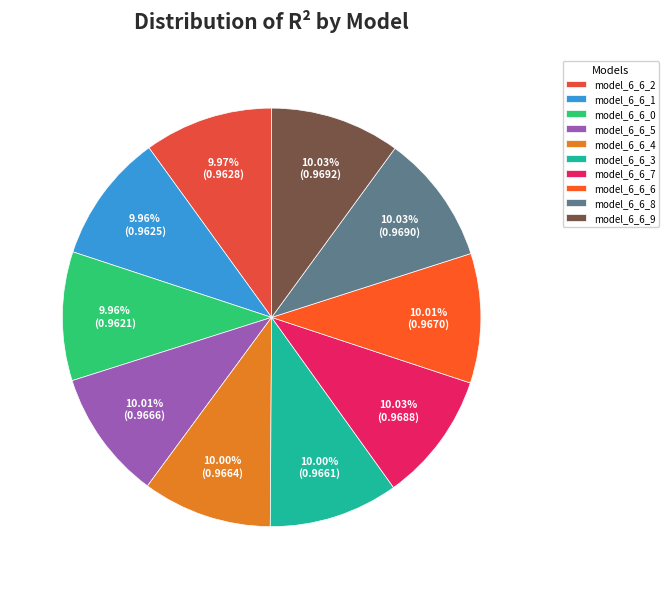

What is the smallest slice in the pie chart?

model_6_6_0